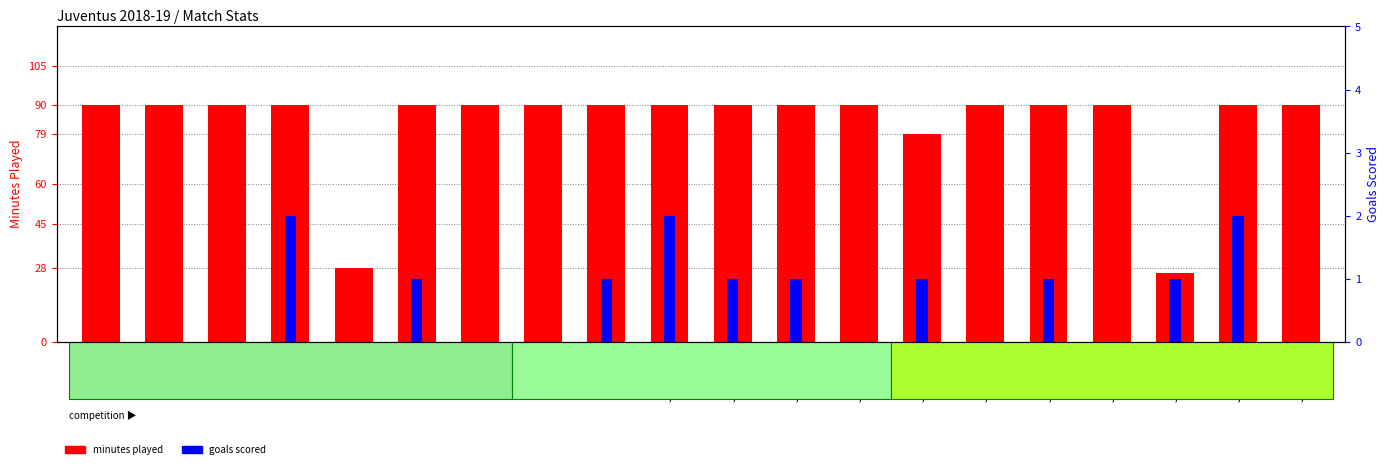

The goals scored series shows 0 at Journée 8. True or false?

True